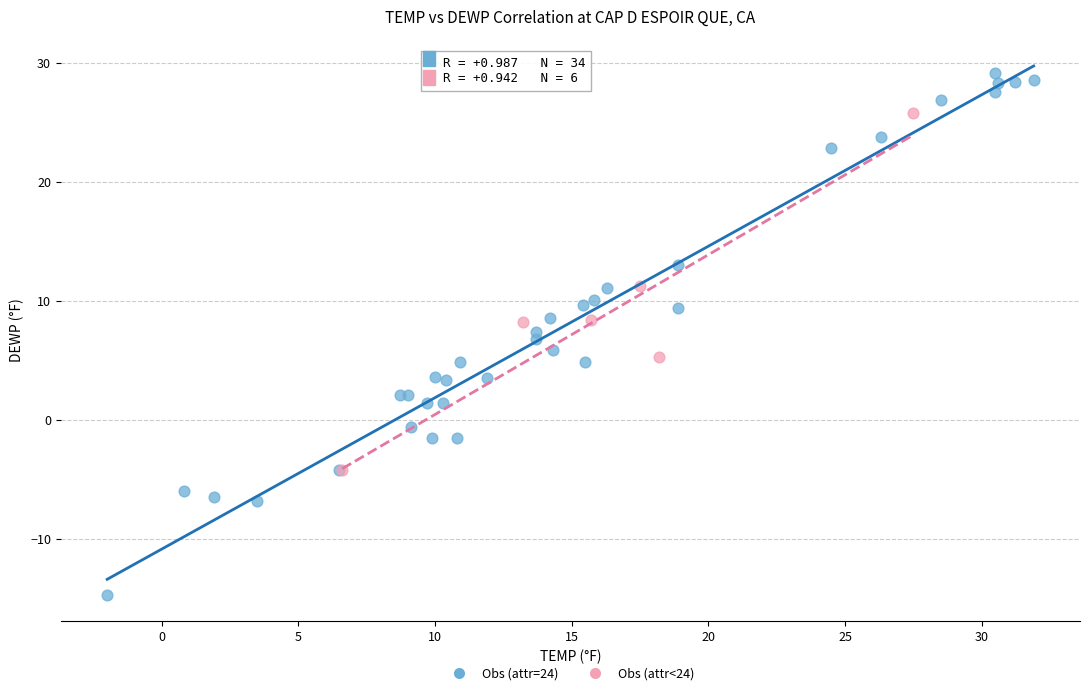

Which series contains the lowest Y value?

Obs (attr=24)